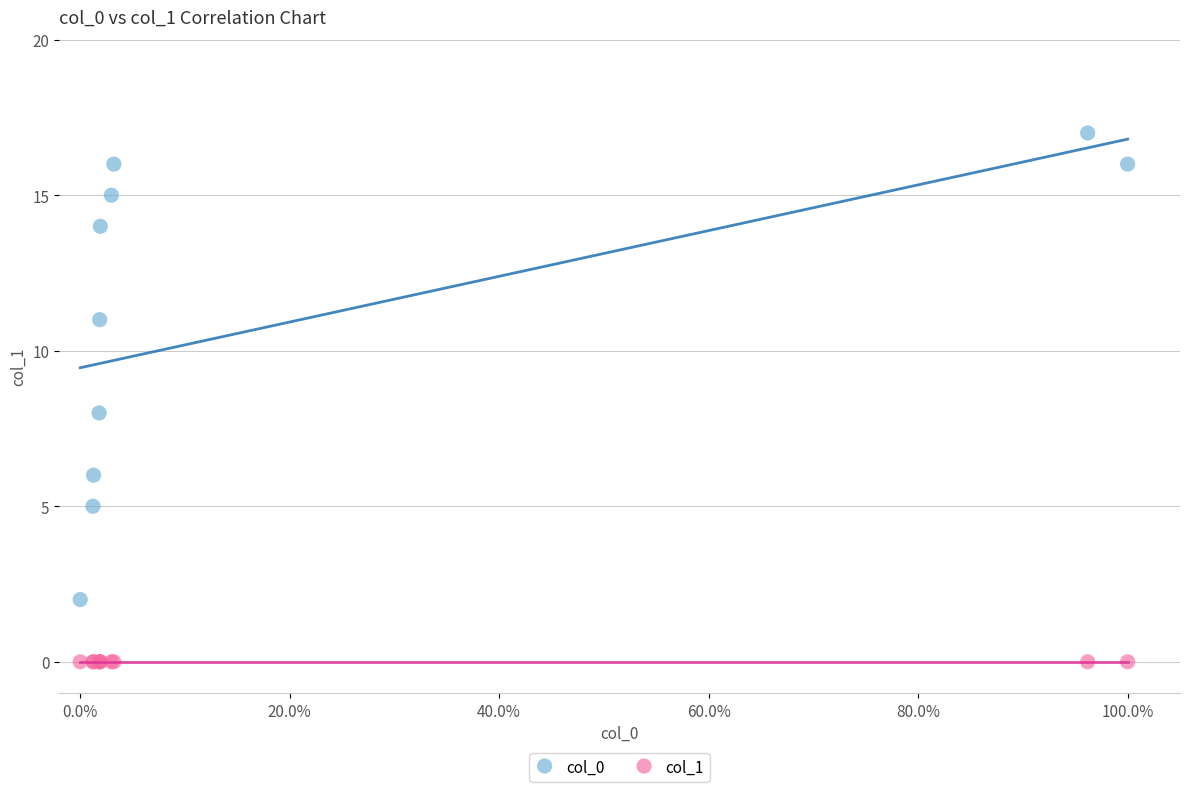

Which series reaches the maximum Y coordinate?

col_0